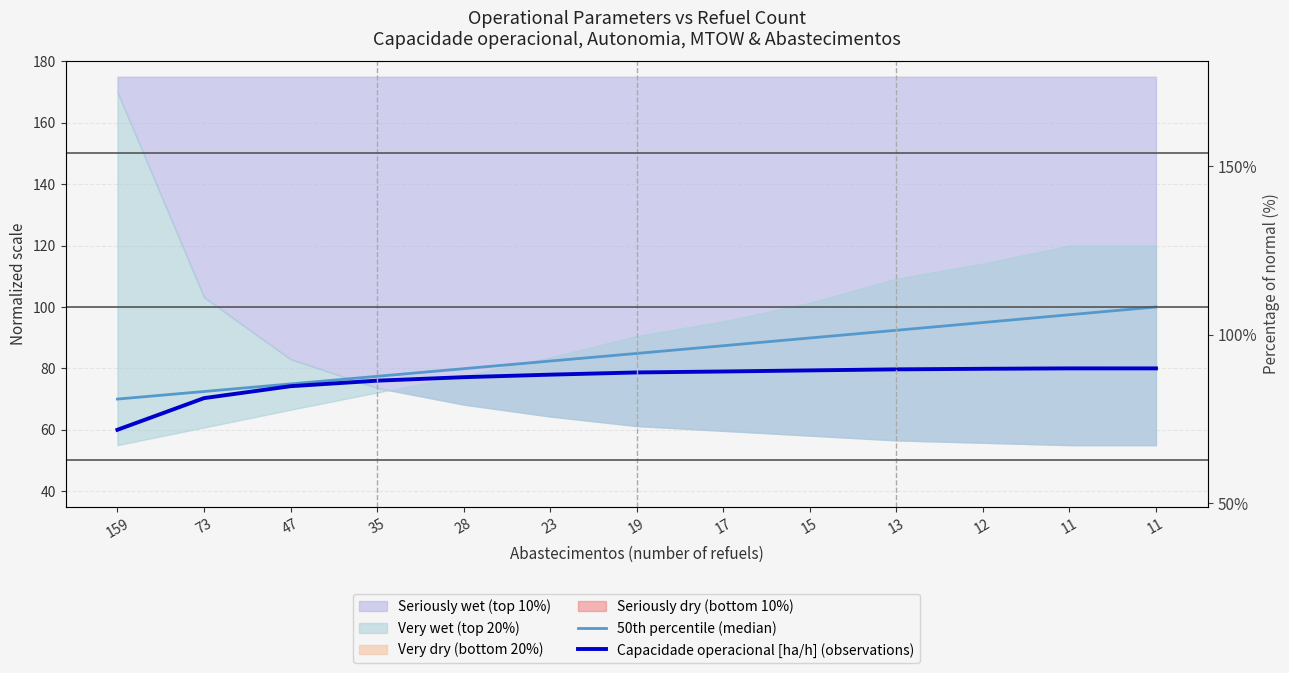

What is the average value of the Capacidade operacional [ha/h] (observations) series?

76.3